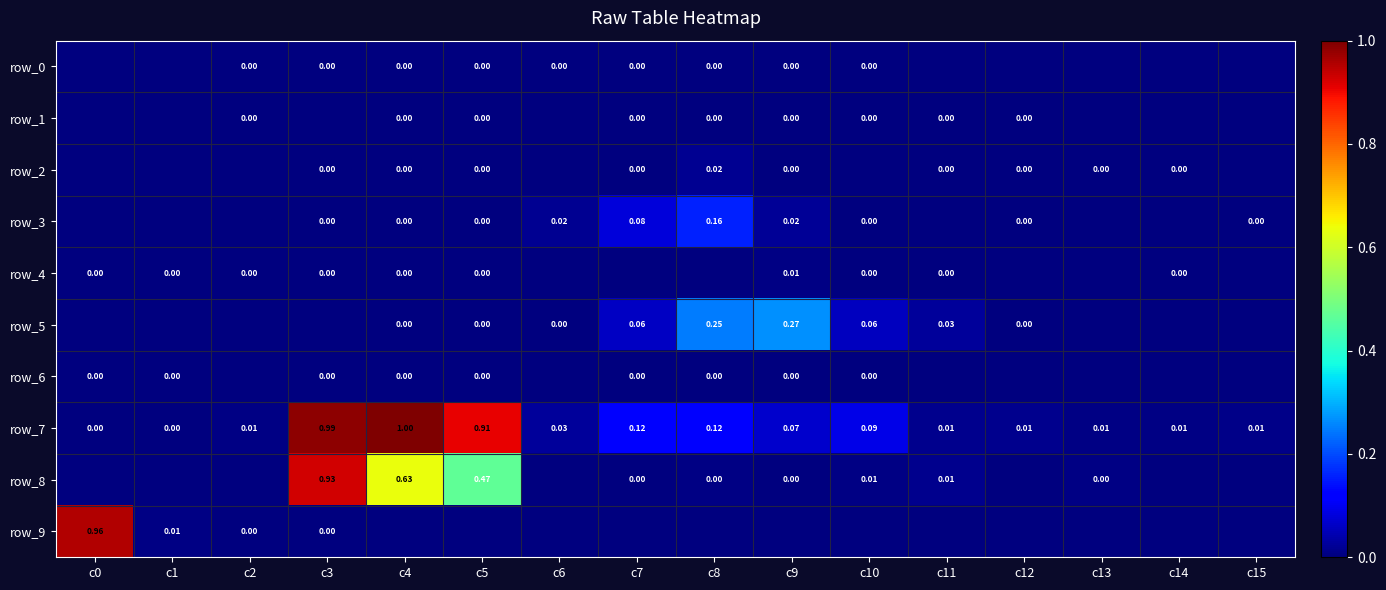

Reading left to right, transcribe all the data shown in this chart.

row_0: c0=0.0	c1=0.0	c2=0.0	c3=0.0	c4=0.0	c5=0.0	c6=0.0	c7=0.0	c8=0.0	c9=0.0	c10=0.0	c11=0.0	c12=0.0	c13=0.0	c14=0.0	c15=0.0
row_1: c0=0.0	c1=0.0	c2=0.0	c3=0.0	c4=0.0	c5=0.0	c6=0.0	c7=0.0	c8=0.0	c9=0.0	c10=0.0	c11=0.0	c12=0.0	c13=0.0	c14=0.0	c15=0.0
row_2: c0=0.0	c1=0.0	c2=0.0	c3=0.0	c4=0.0	c5=0.0	c6=0.0	c7=0.0	c8=0.0	c9=0.0	c10=0.0	c11=0.0	c12=0.0	c13=0.0	c14=0.0	c15=0.0
row_3: c0=0.0	c1=0.0	c2=0.0	c3=0.0	c4=0.0	c5=0.0	c6=0.0	c7=0.1	c8=0.2	c9=0.0	c10=0.0	c11=0.0	c12=0.0	c13=0.0	c14=0.0	c15=0.0
row_4: c0=0.0	c1=0.0	c2=0.0	c3=0.0	c4=0.0	c5=0.0	c6=0.0	c7=0.0	c8=0.0	c9=0.0	c10=0.0	c11=0.0	c12=0.0	c13=0.0	c14=0.0	c15=0.0
row_5: c0=0.0	c1=0.0	c2=0.0	c3=0.0	c4=0.0	c5=0.0	c6=0.0	c7=0.1	c8=0.2	c9=0.3	c10=0.1	c11=0.0	c12=0.0	c13=0.0	c14=0.0	c15=0.0
row_6: c0=0.0	c1=0.0	c2=0.0	c3=0.0	c4=0.0	c5=0.0	c6=0.0	c7=0.0	c8=0.0	c9=0.0	c10=0.0	c11=0.0	c12=0.0	c13=0.0	c14=0.0	c15=0.0
row_7: c0=0.0	c1=0.0	c2=0.0	c3=1.0	c4=1.0	c5=0.9	c6=0.0	c7=0.1	c8=0.1	c9=0.1	c10=0.1	c11=0.0	c12=0.0	c13=0.0	c14=0.0	c15=0.0
row_8: c0=0.0	c1=0.0	c2=0.0	c3=0.9	c4=0.6	c5=0.5	c6=0.0	c7=0.0	c8=0.0	c9=0.0	c10=0.0	c11=0.0	c12=0.0	c13=0.0	c14=0.0	c15=0.0
row_9: c0=1.0	c1=0.0	c2=0.0	c3=0.0	c4=0.0	c5=0.0	c6=0.0	c7=0.0	c8=0.0	c9=0.0	c10=0.0	c11=0.0	c12=0.0	c13=0.0	c14=0.0	c15=0.0